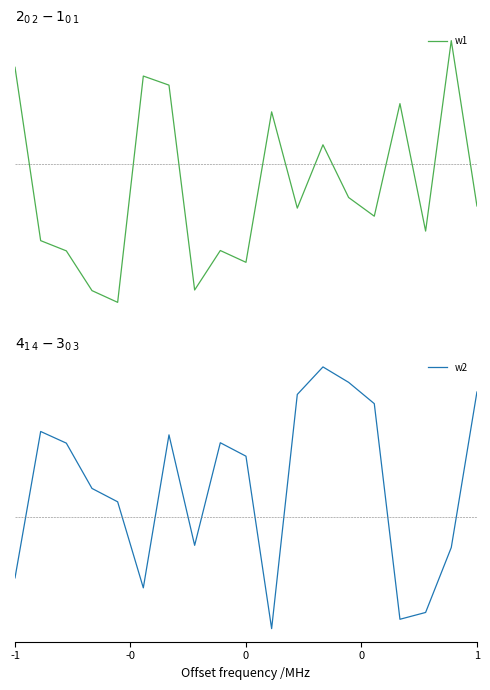

What is the value of the w1 point at the 6th from the left?

0.6